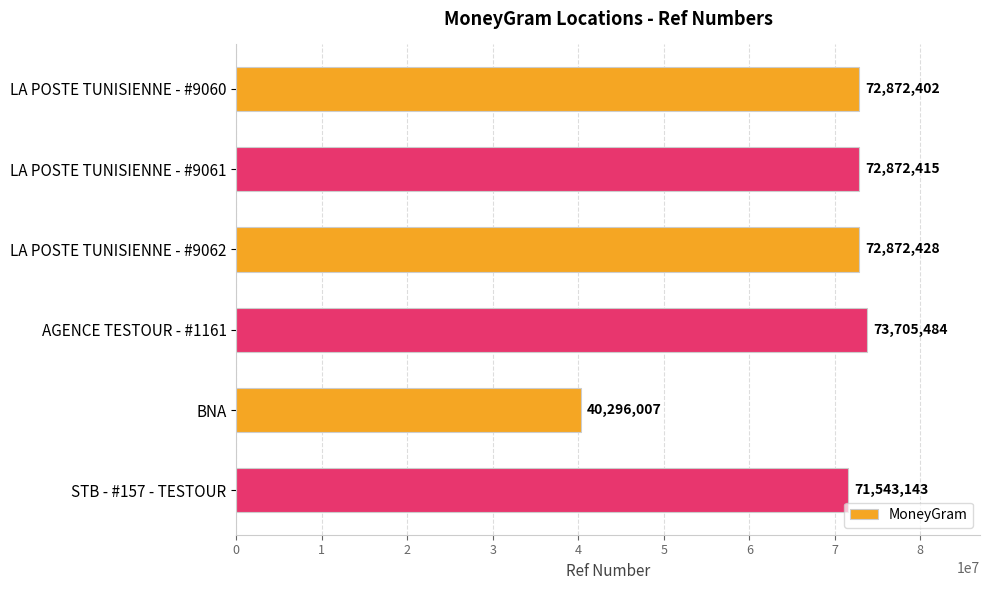

The chart shows a value of 61593917 at BNA. True or false?

False